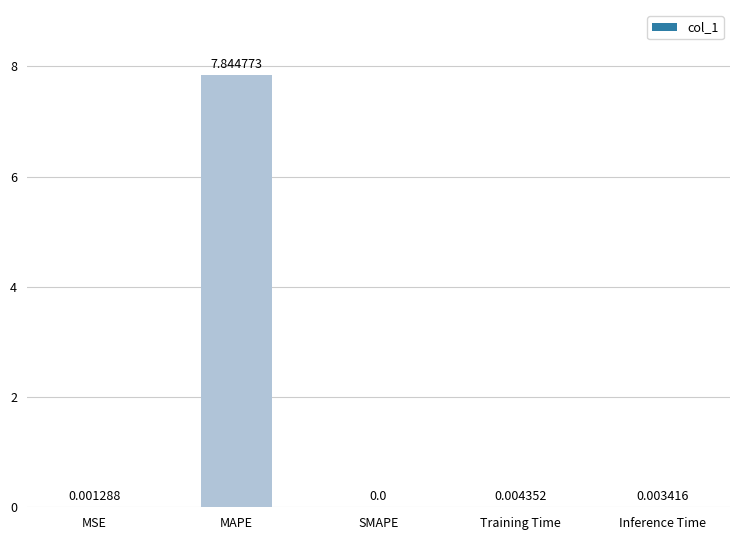

How many values are above zero?

4